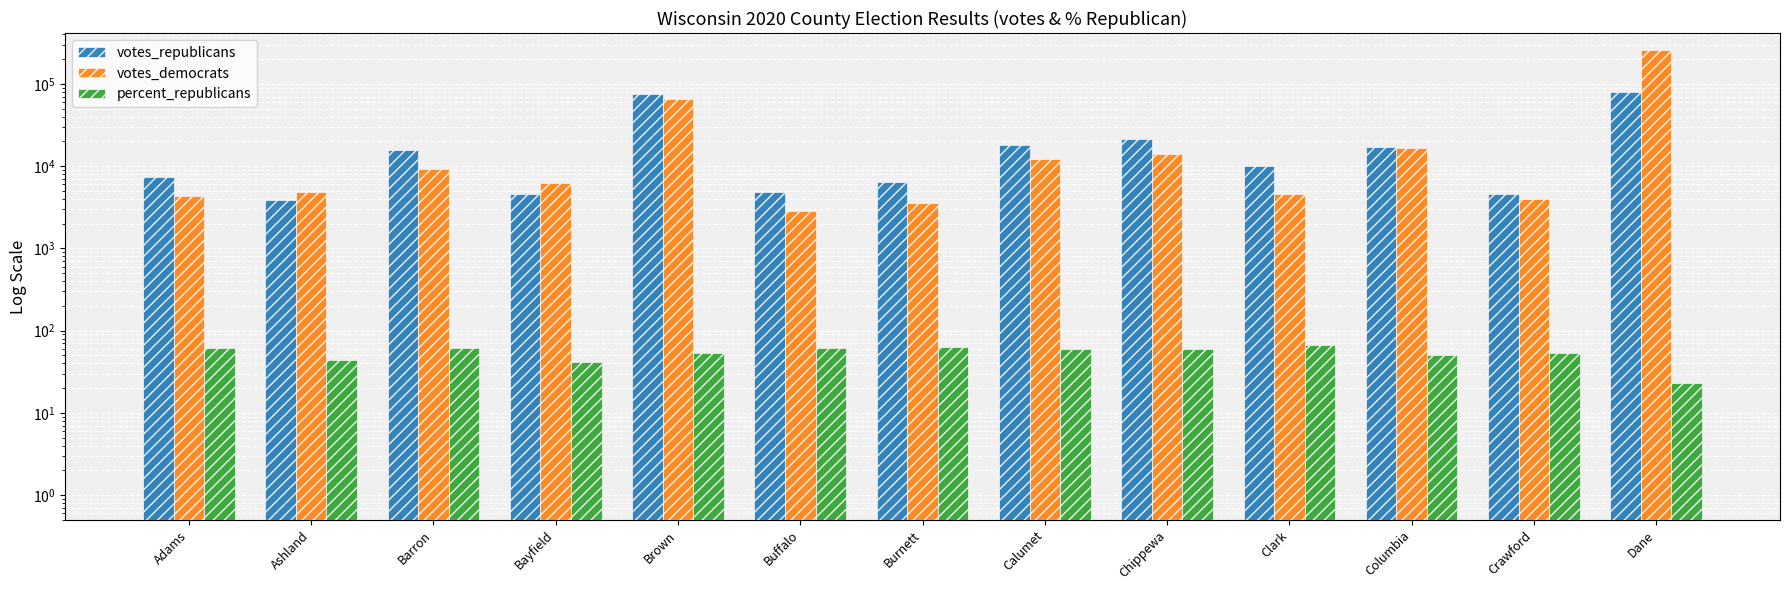

Is it true that votes_democrats equals 9531 at Chippewa?

False